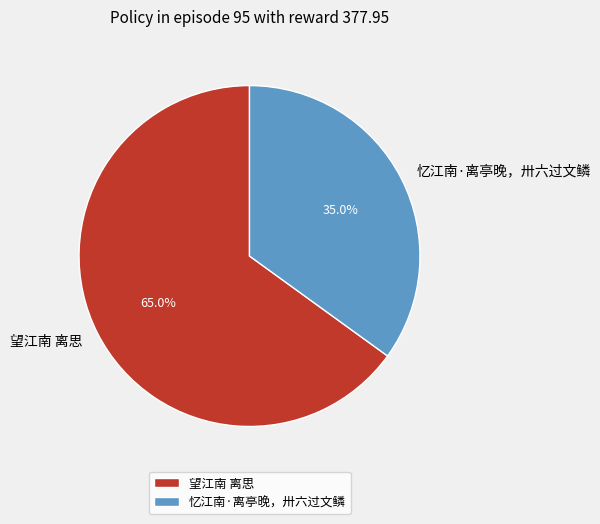

Approximately how many times larger is the value at 望江南 离思 compared to 忆江南·离亭晚，卅六过文鳞?

1.9